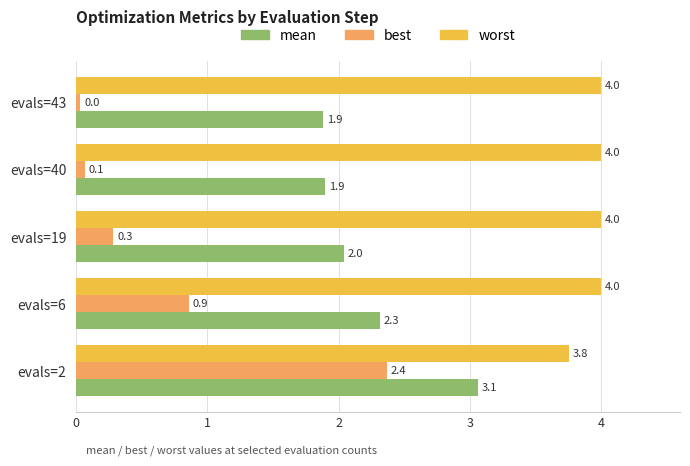

At which category does the chart reach its minimum across all series?

evals=43